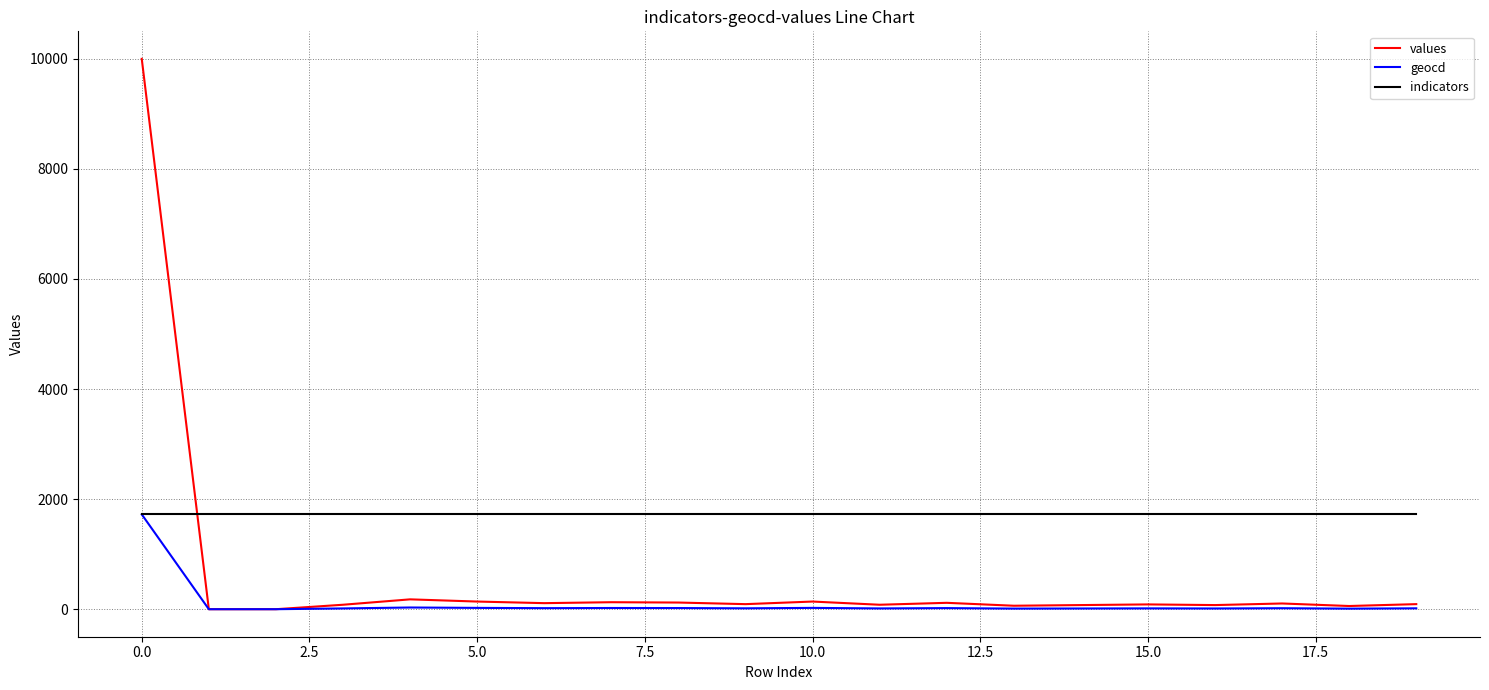

Rank the series by their average value, from highest to lowest.

indicators, values, geocd